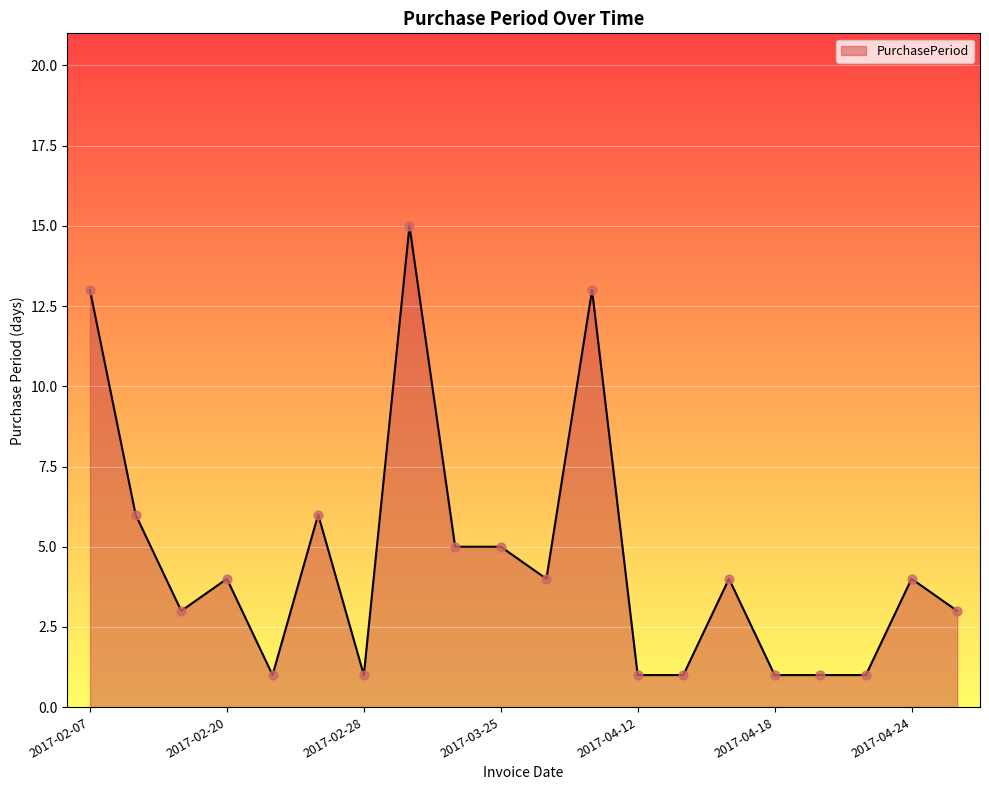

What is the maximum value shown in the chart?

15